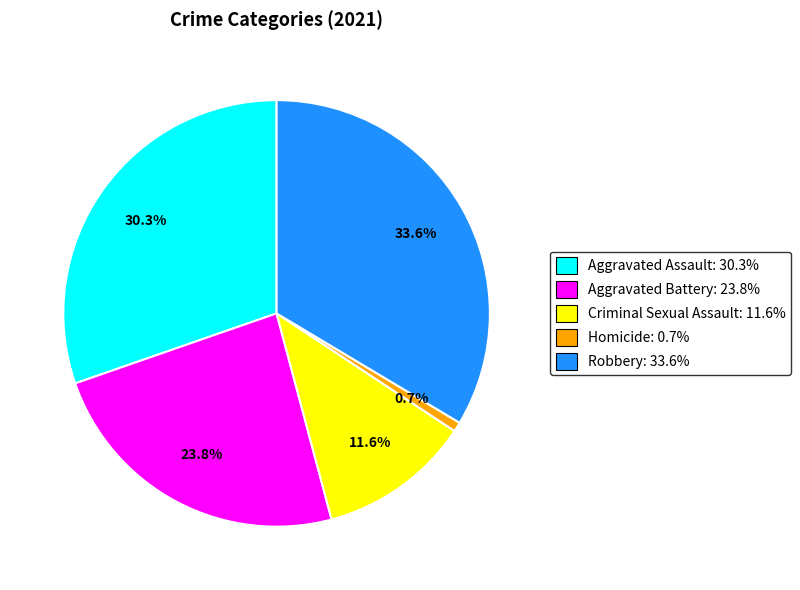

Between Robbery and Aggravated Assault, which is larger?

Robbery